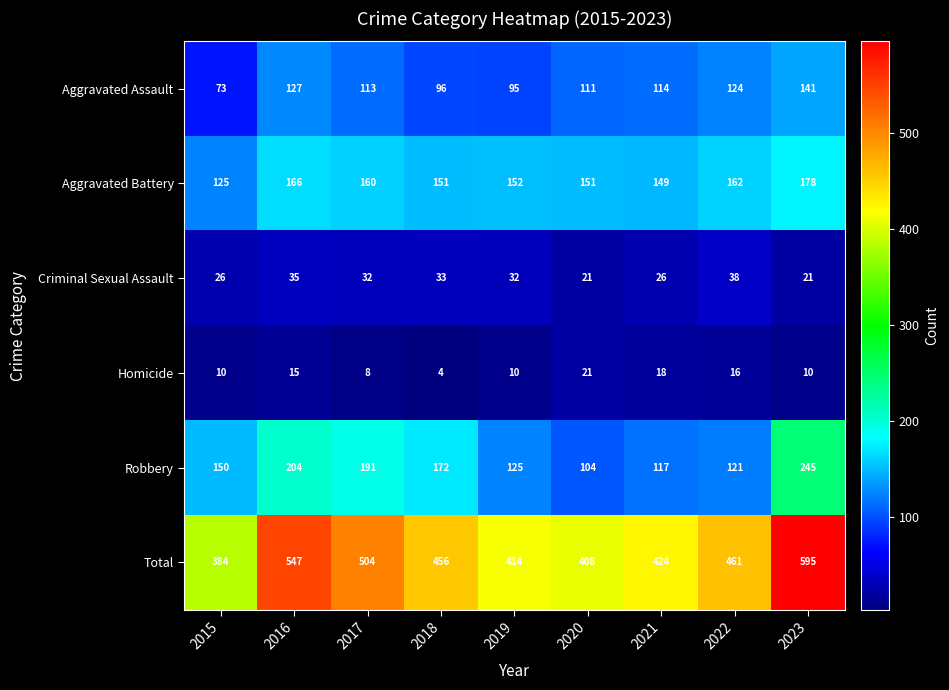

What is the difference between the highest and lowest values at 2017?

496